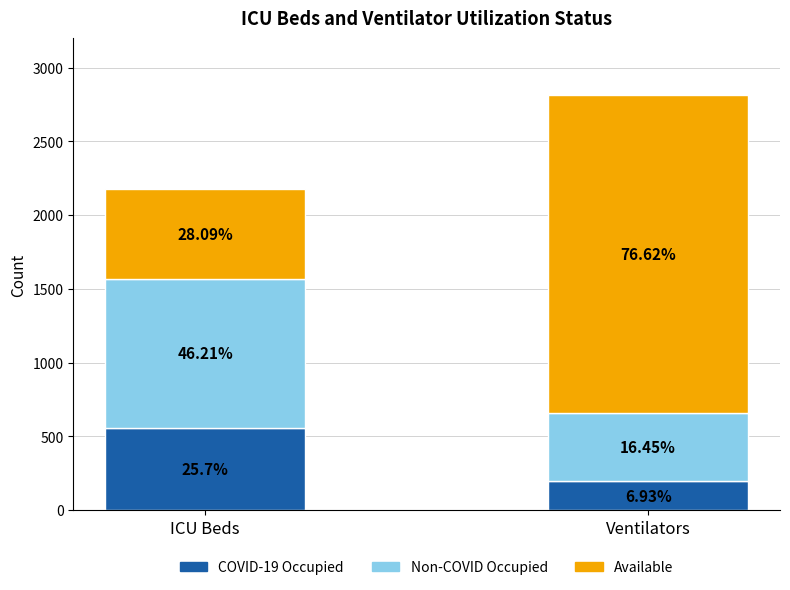

Between NON-COVID OCCUPIED and TOTAL, which is larger?

TOTAL